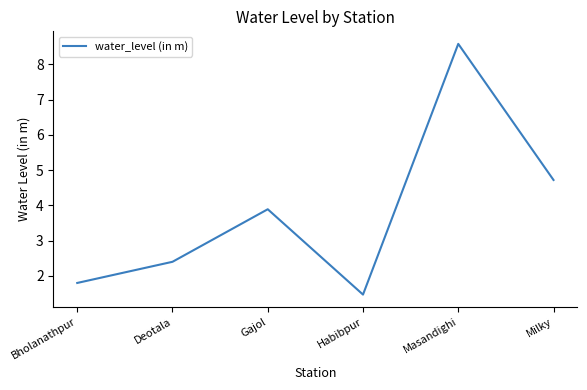

What is the change in value from Bholanathpur to Habibpur?

-0.3